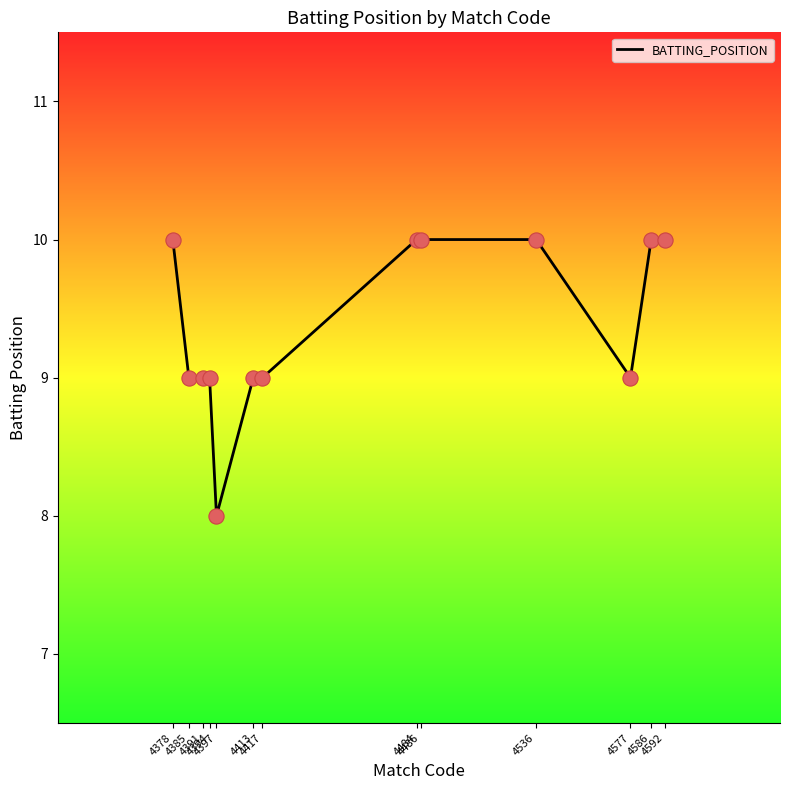

What is the ratio of the value at 4394 to the value at 4391?

1.0